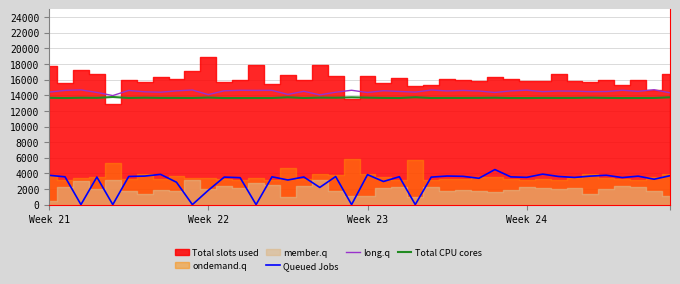

True or false: Queued Jobs and long.q cross at least once.

False